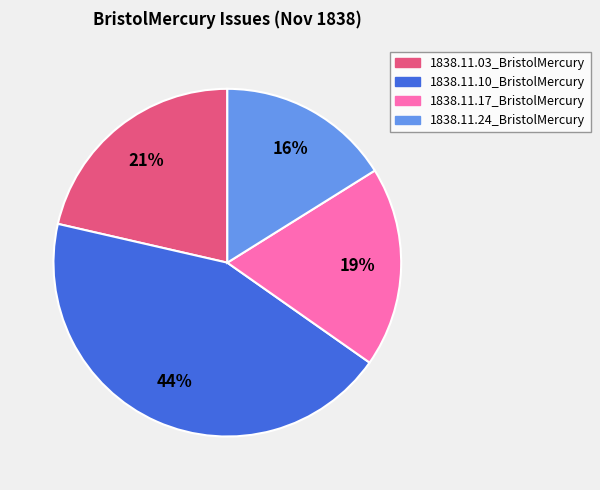

To the nearest percent, what percentage of the pie is 1838.11.24_BristolMercury?

16%